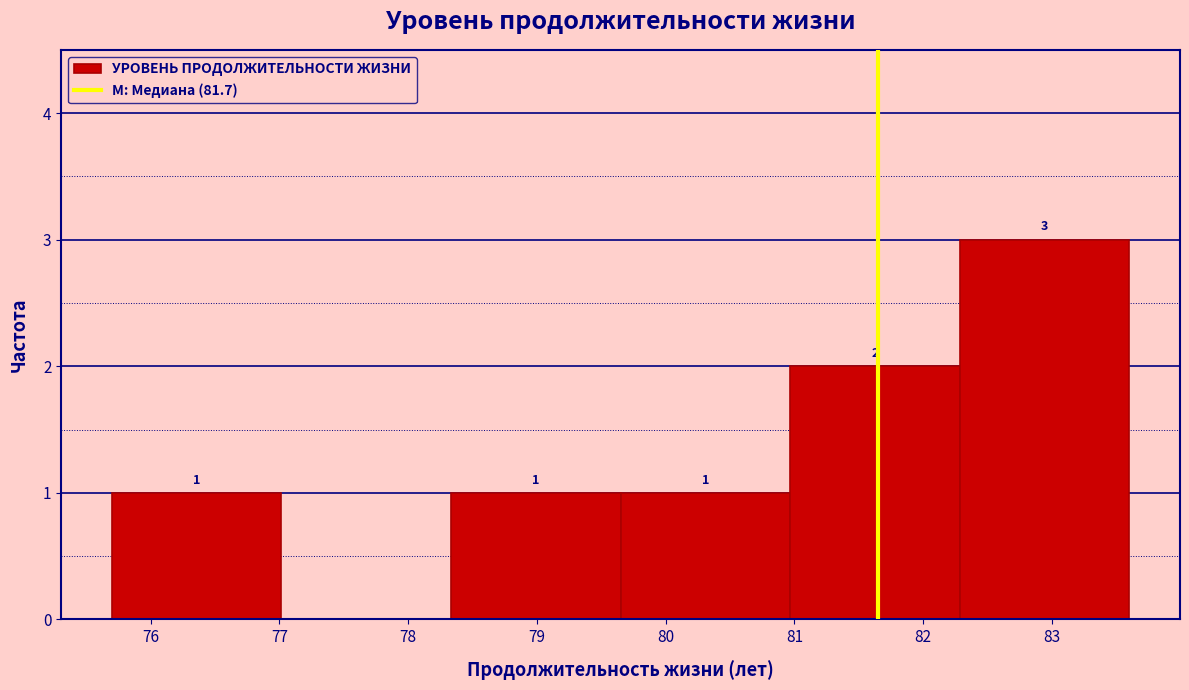

Over which range of the x-axis is the bar tallest?

82.3 to 83.6